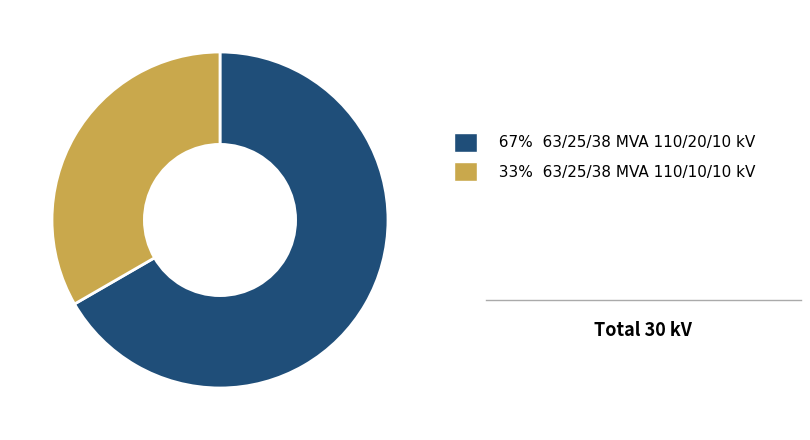

Between 67% 63/25/38 MVA 110/20/10 kV and 33% 63/25/38 MVA 110/10/10 kV, which is larger?

67% 63/25/38 MVA 110/20/10 kV